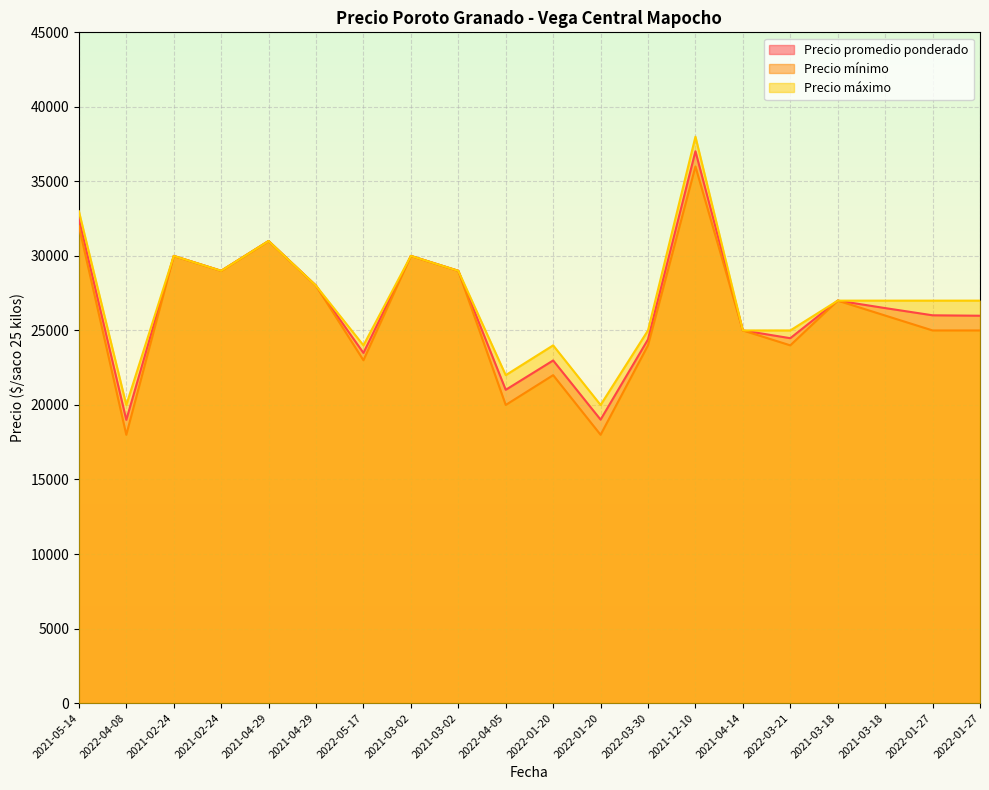

What is the sum of the Precio máximo values at 2022-01-27 and 2021-12-10?

65000